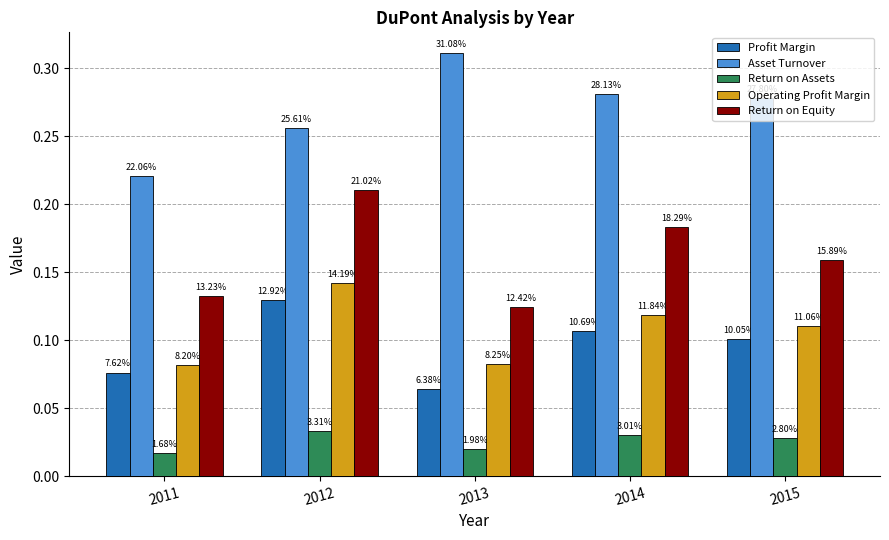

Rank the categories by Return on Equity value from lowest to highest.

2013, 2011, 2015, 2014, 2012